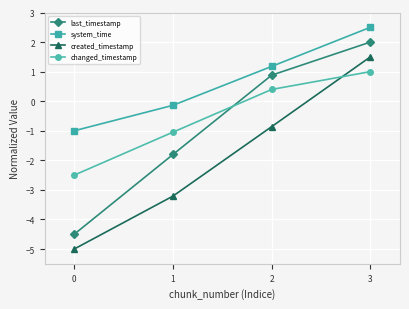

What is the maximum value shown in the chart?

2.5